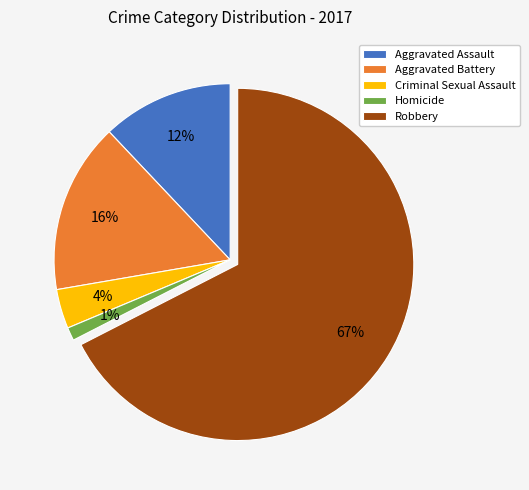

Is the sum of Aggravated Assault and Robbery greater than half?

Yes